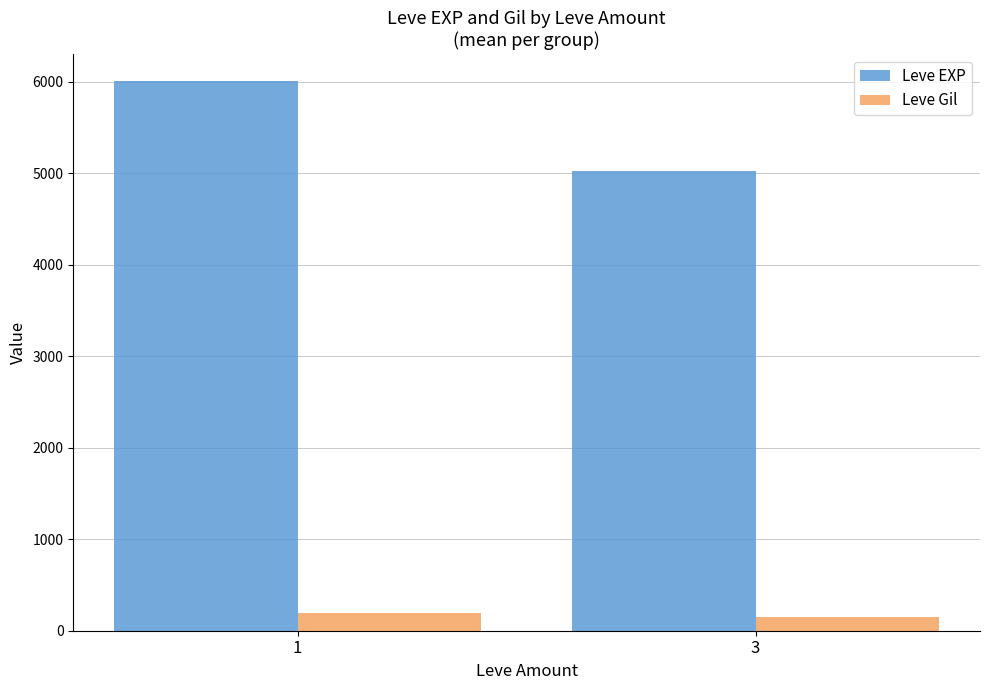

Which series has the largest range (max minus min)?

Leve EXP